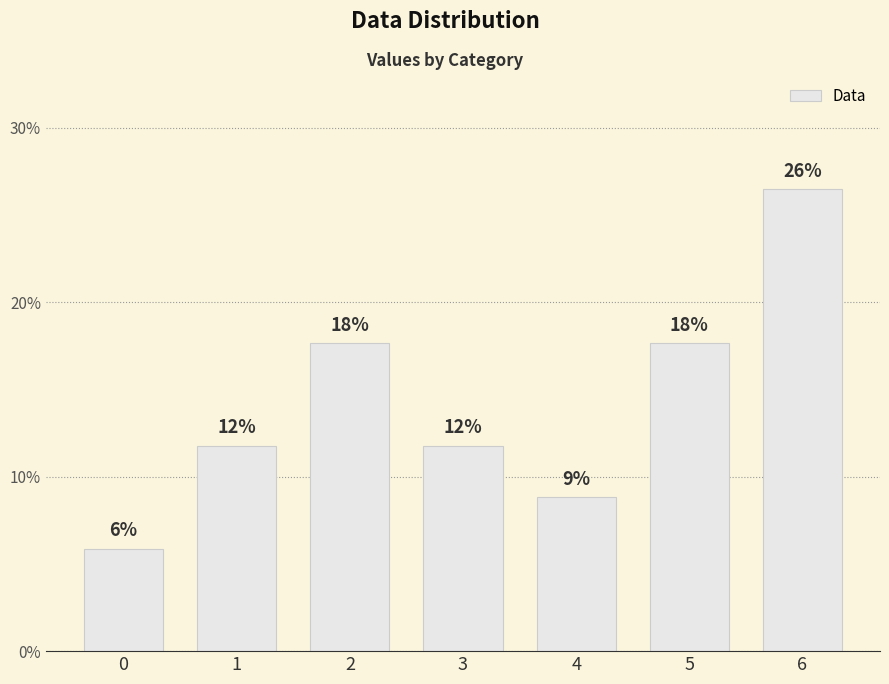

What is the value of the 7th bar from the left?

26.5